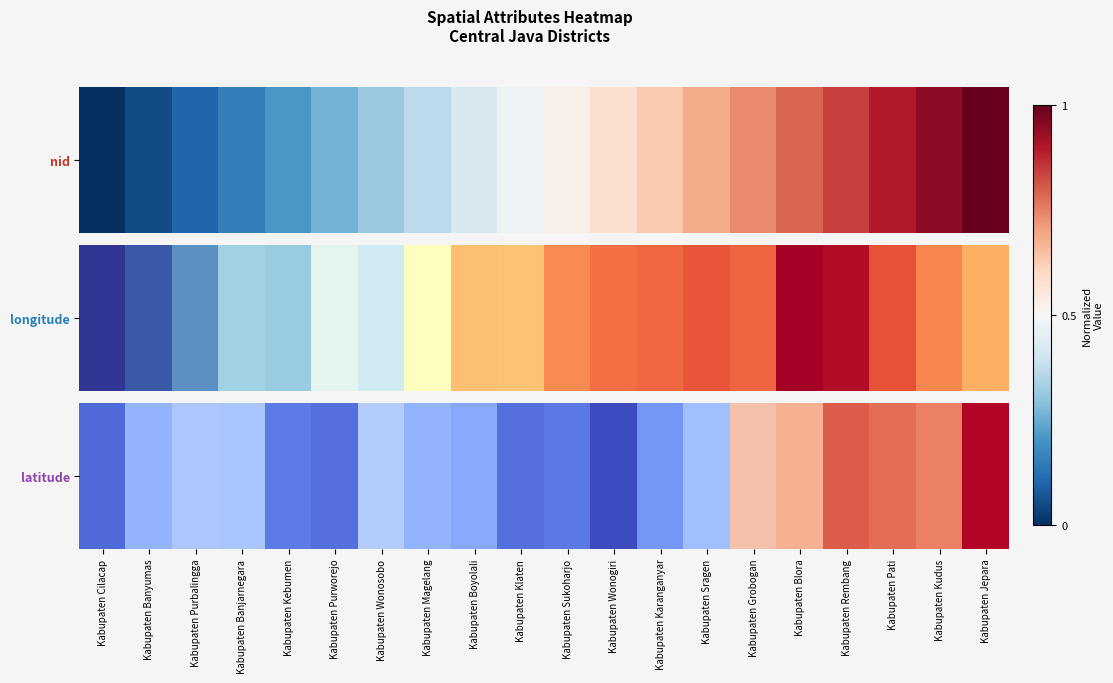

Is it true that the value at Kabupaten Wonosobo is 0.5?

False